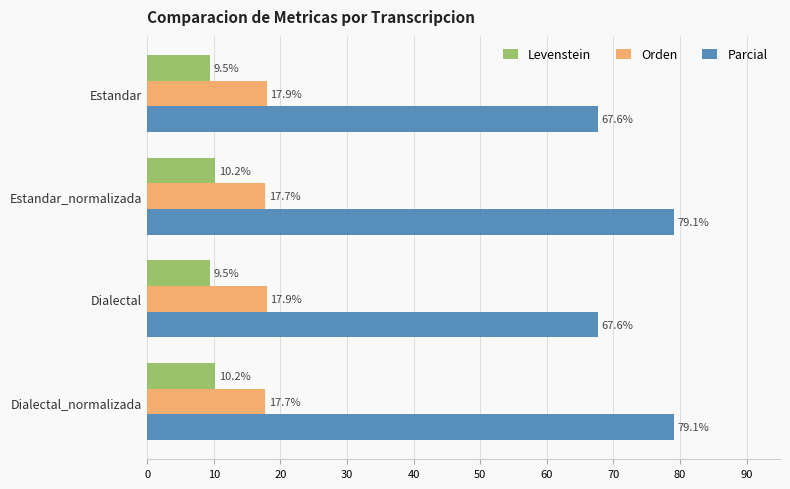

Rank the series by their maximum value, from highest to lowest.

Parcial, Orden, Levenstein